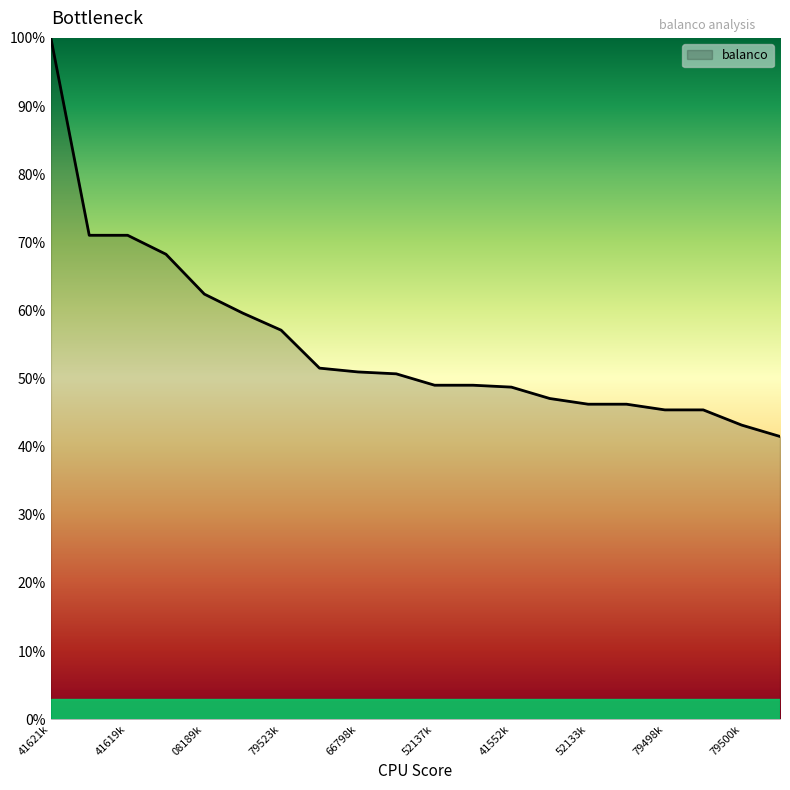

What is the smallest value displayed?

41.5